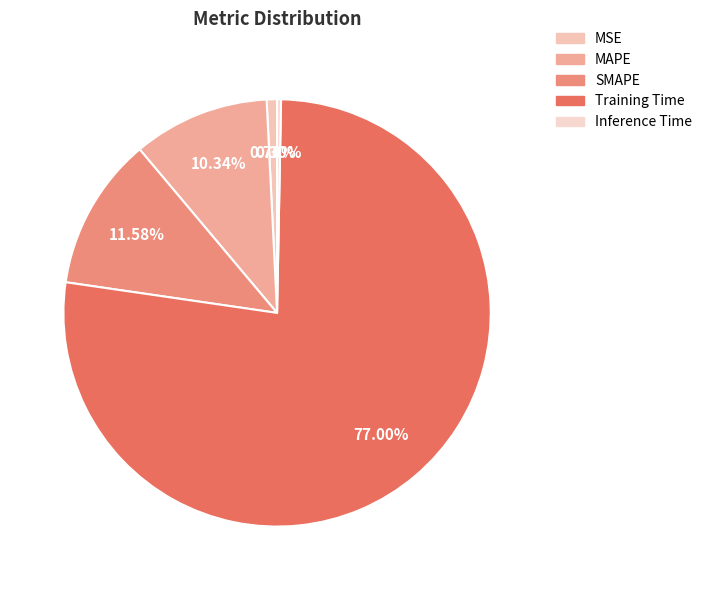

The MAPE slice represents 10% of the pie. True or false?

True